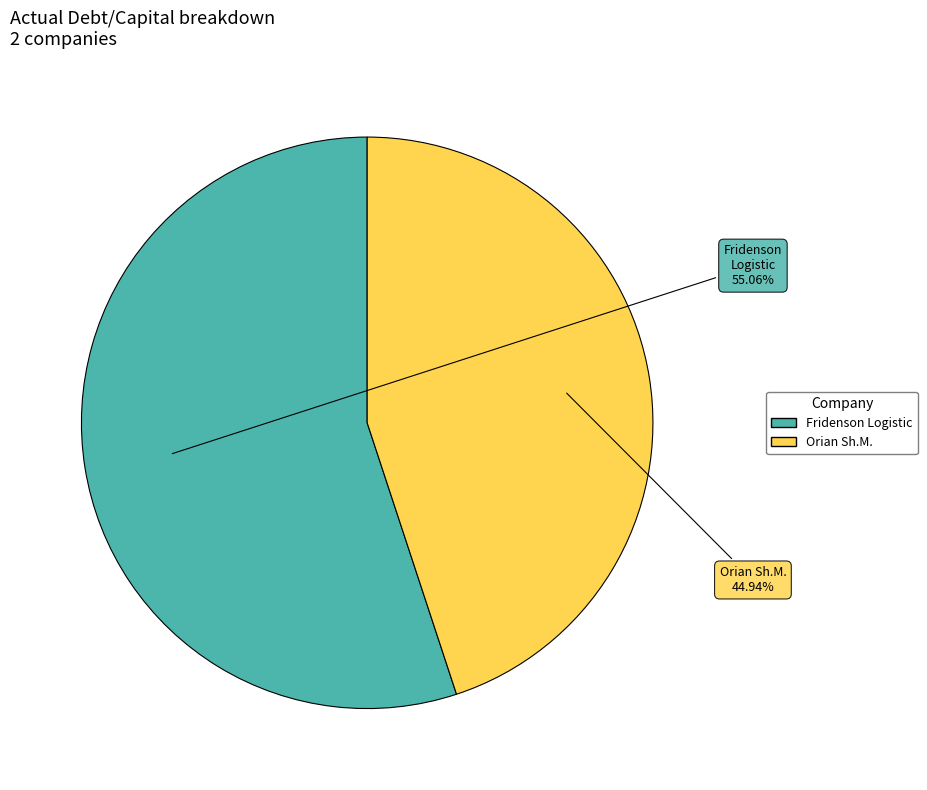

Does any single category account for the majority?

Yes